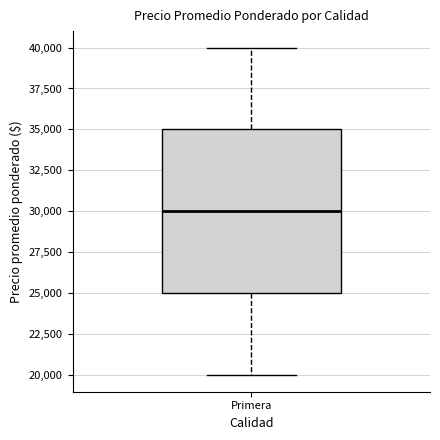

Read this box plot against the y-axis: the position of the median line, the range covered by the box, and the ends of both whiskers. The values are not printed on the chart, so give them approximately, as read against the axis.

median 30000, box 25000 to 35000, whiskers 20000 to 40000